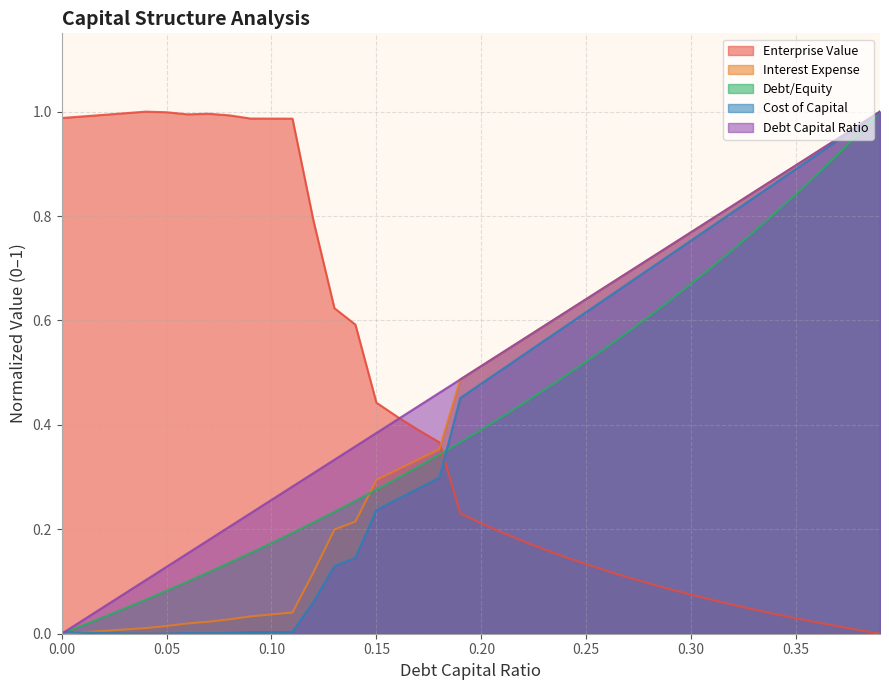

Where is the first local maximum for enterprise_value?

0.04